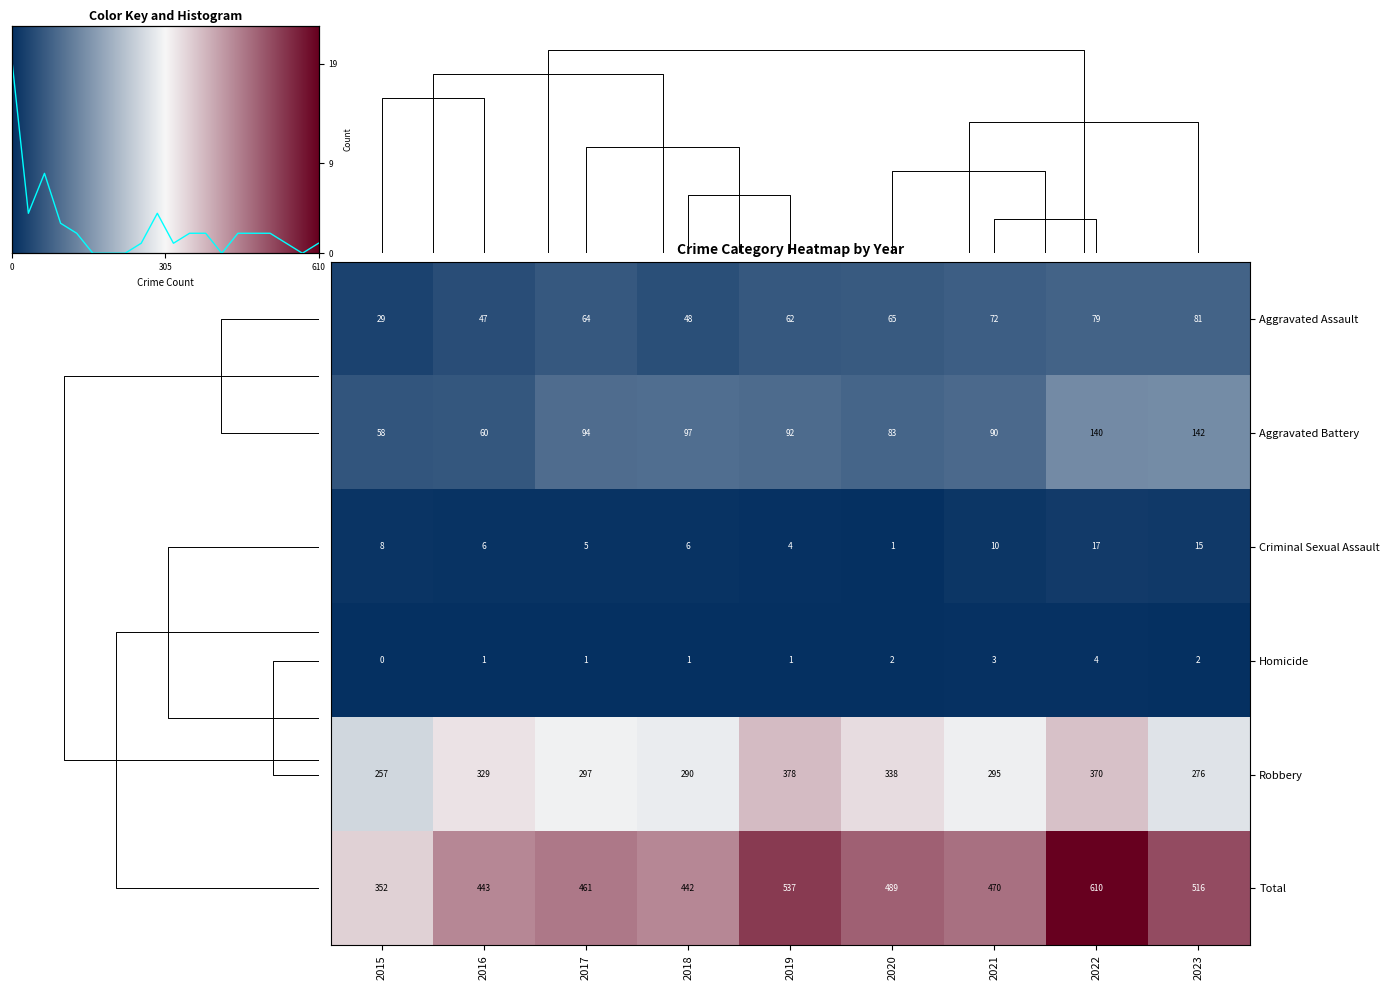

At which label does Robbery reach its peak?

2019